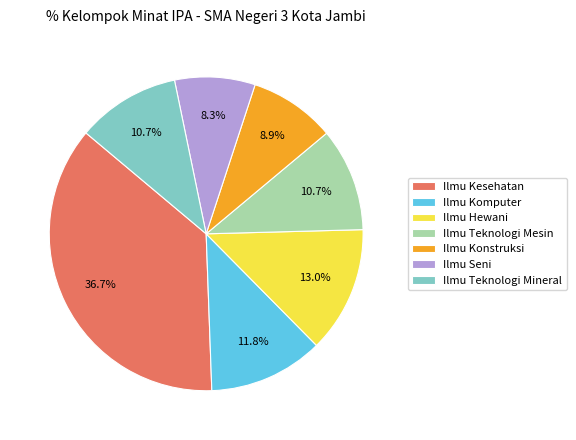

Does Ilmu Teknologi Mineral represent more than half of the total?

No